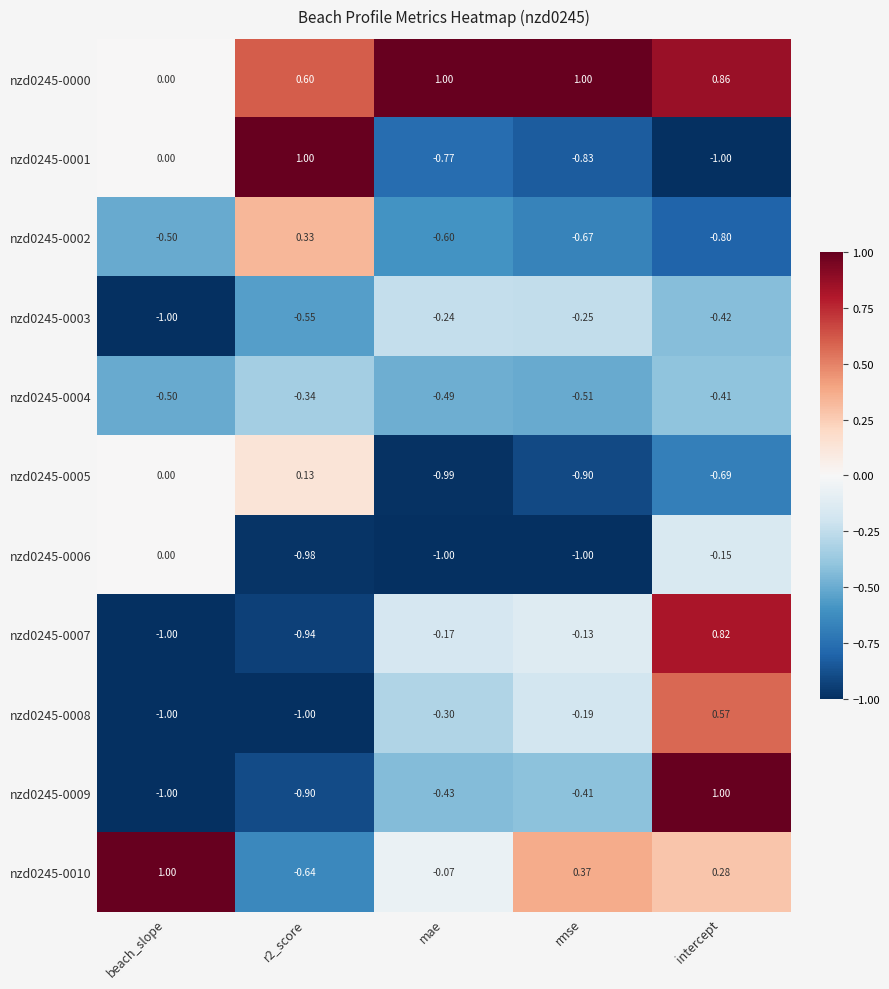

Where does the nzd0245-0008 series first go above 0?

intercept